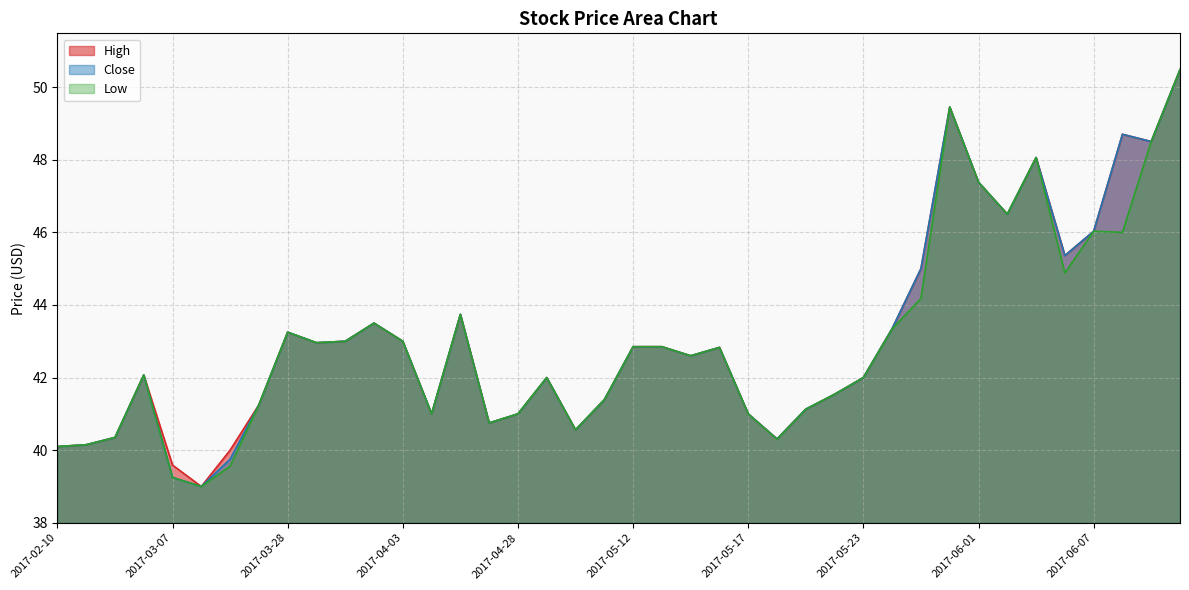

Where is the first local maximum for Close?

2017-02-17